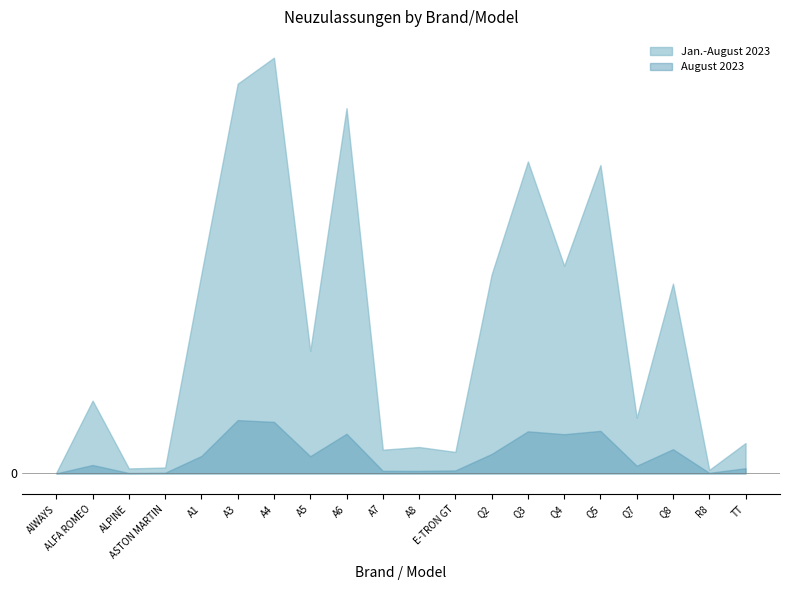

Reading right to left, extract all data points from this chart.

Jan.-August 2023: 1754	200	10975	3214	17832	12002	18039	11500	1240	1523	1368	21118	7080	24040	22535	11542	339	284	4206	46
August 2023: 299	31	1397	441	2459	2265	2431	1124	170	143	146	2292	994	2977	3081	1008	37	21	485	2